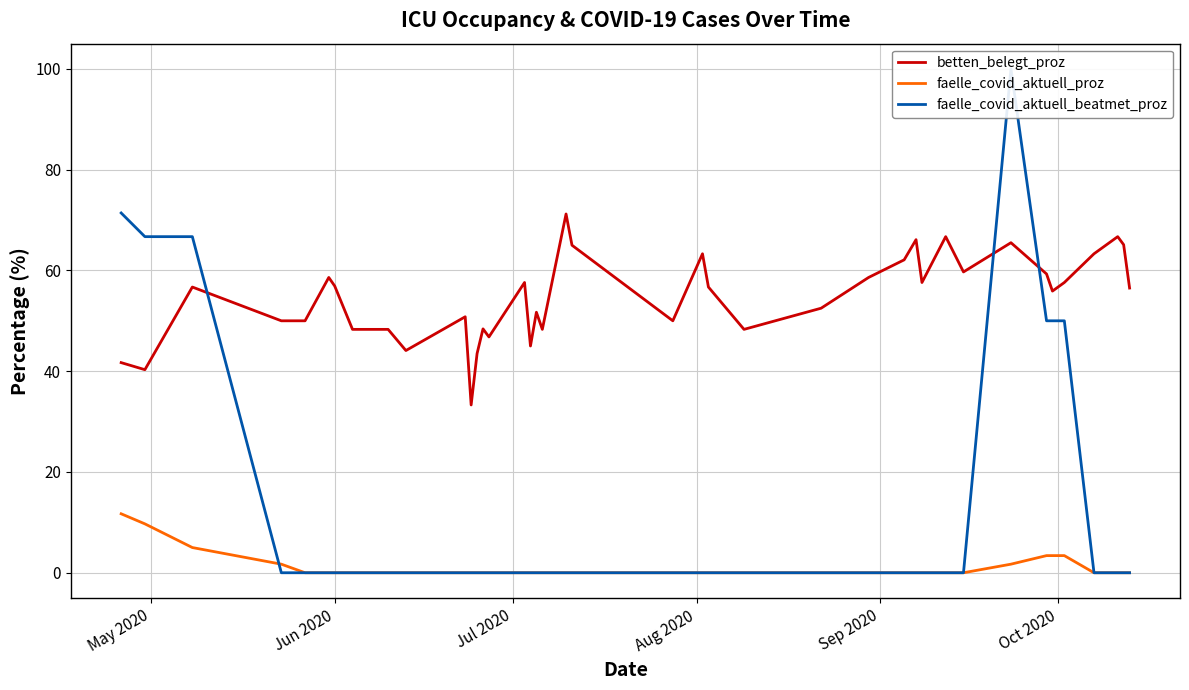

At how many categories does at least one series exceed 83?

1